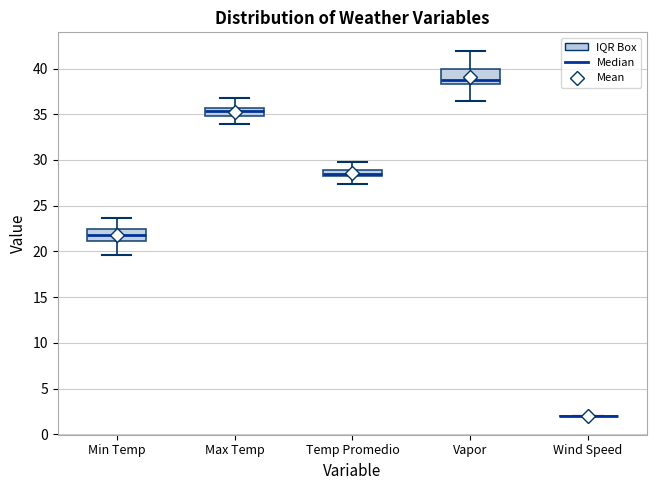

Where does the lower whisker of the box for Vapor end on the y-axis? The values are not printed on the chart, so give them approximately, as read against the axis.

36.5